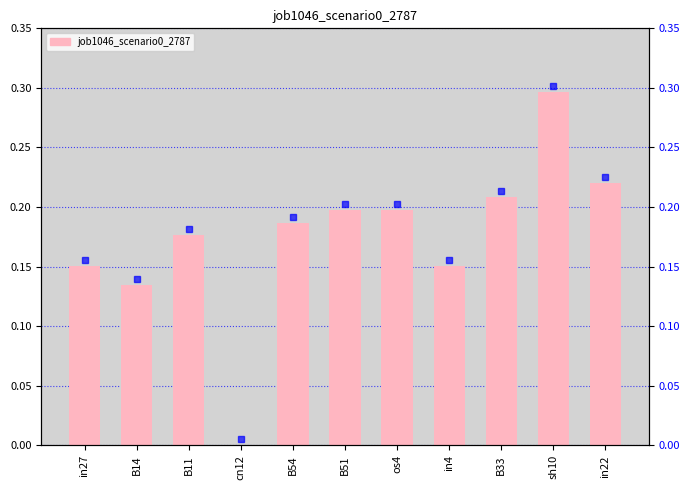

What is the label of the 3rd bar from the left?

B11